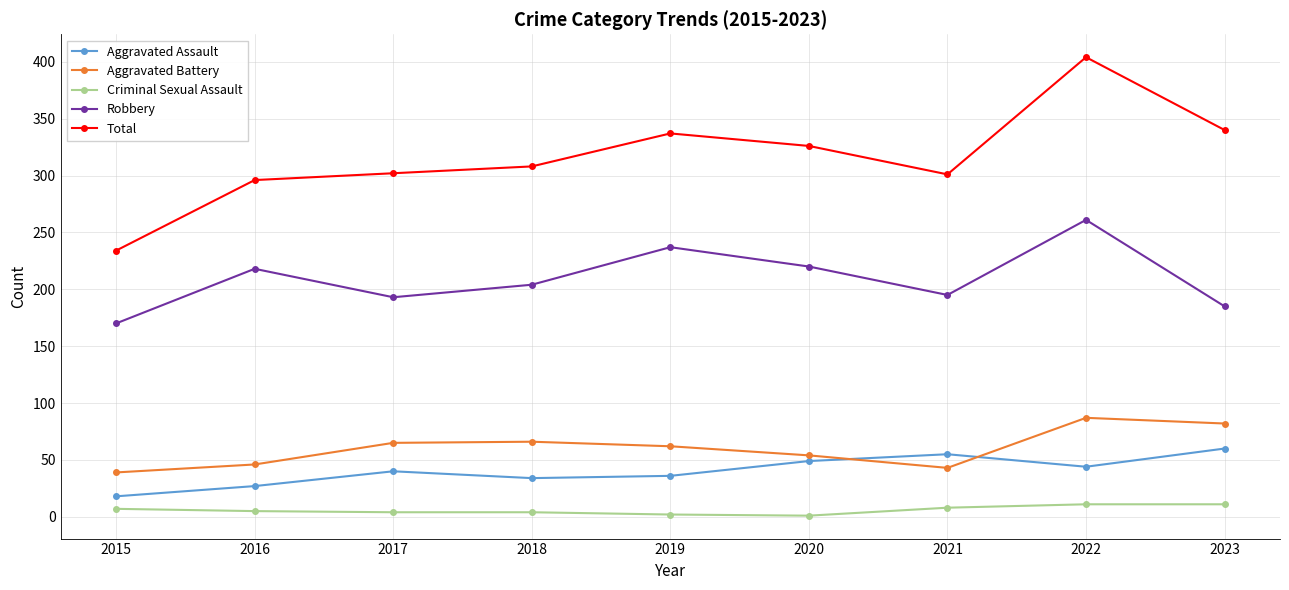

What is the total value across all series at 2022?

807